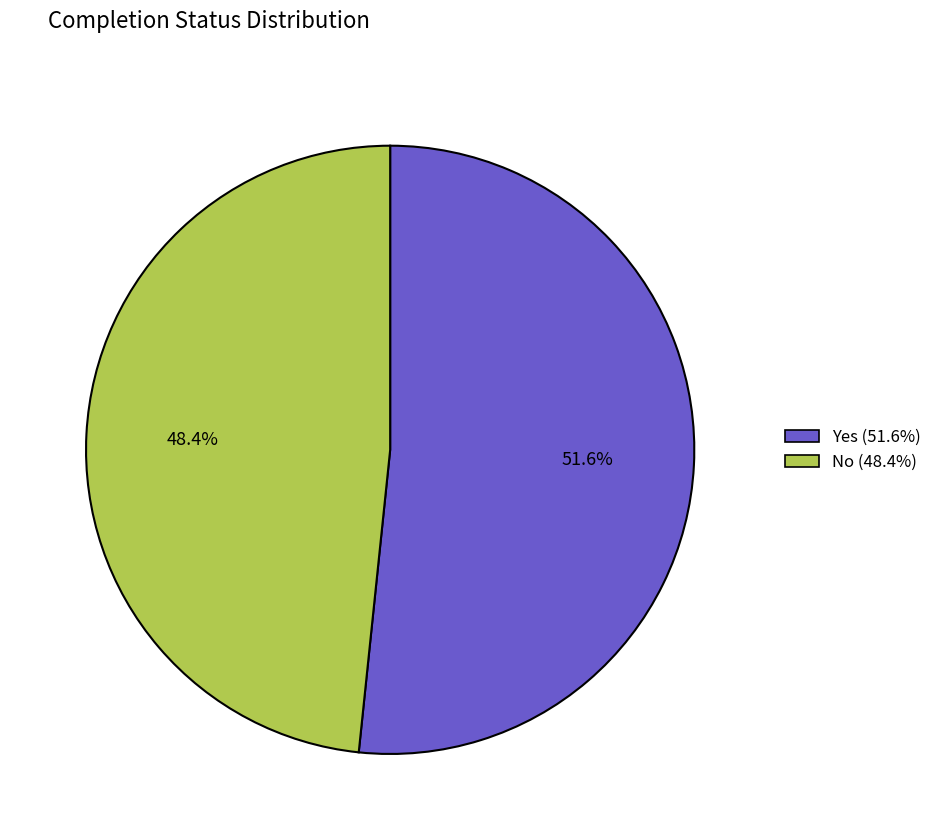

To the nearest percent, what portion does Yes represent?

52%